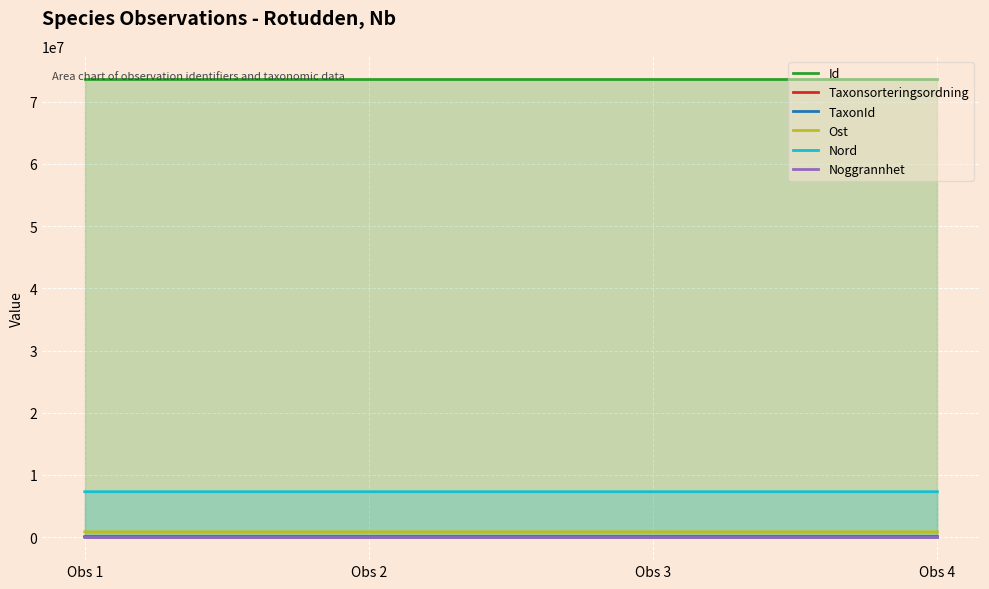

True or false: Id has more than 0 points higher than both neighbors.

True